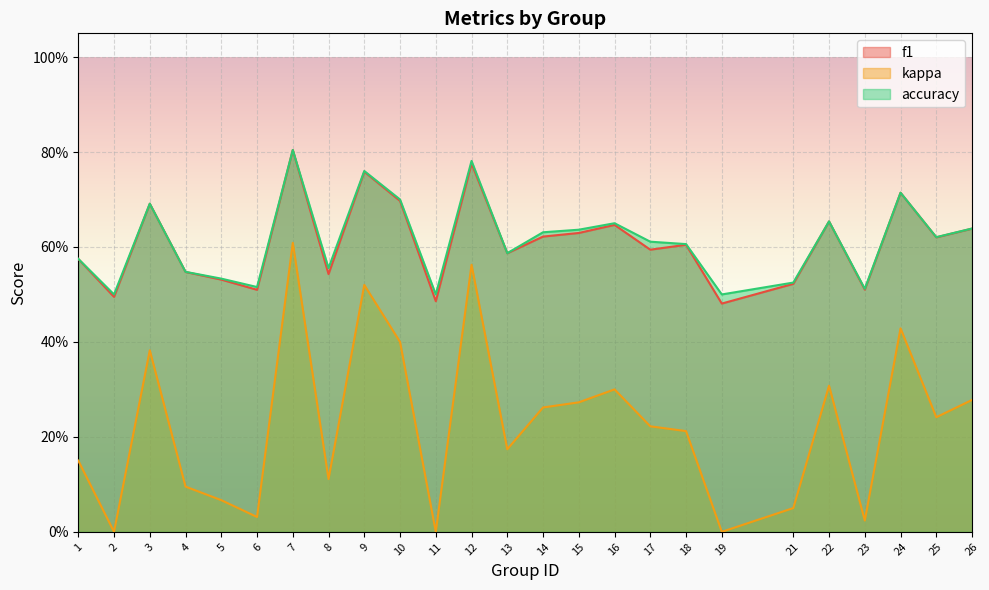

Is it true that accuracy equals 0.7 at 10?

True